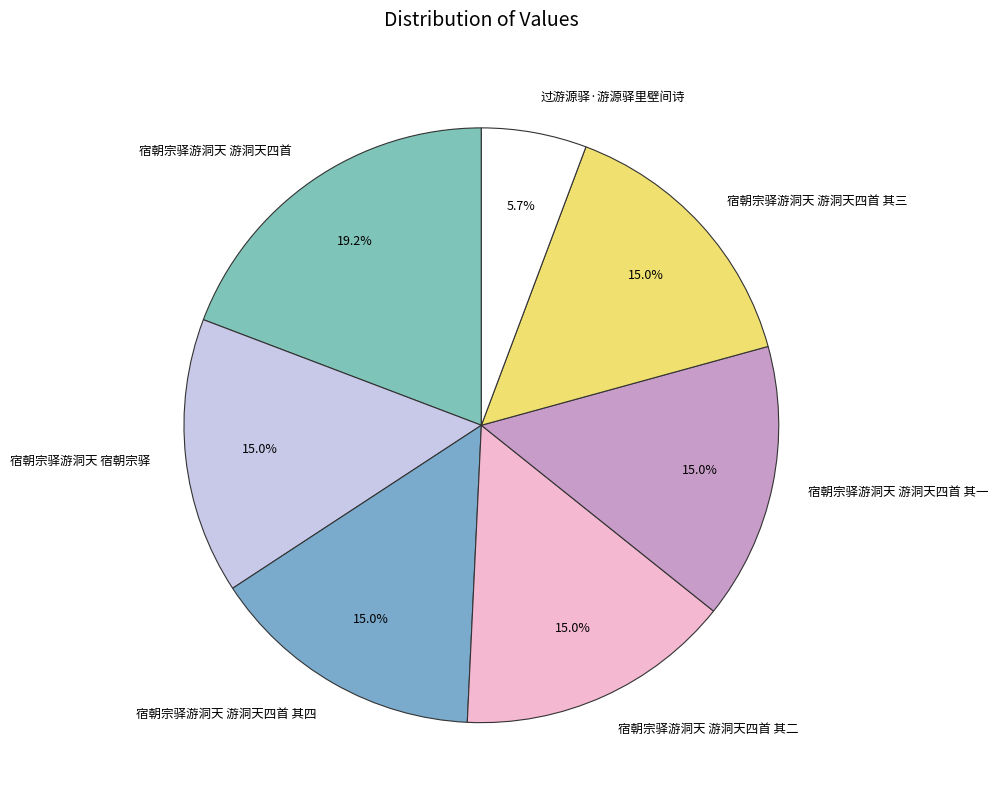

Which slice is the smallest?

过游源驿·游源驿里壁间诗